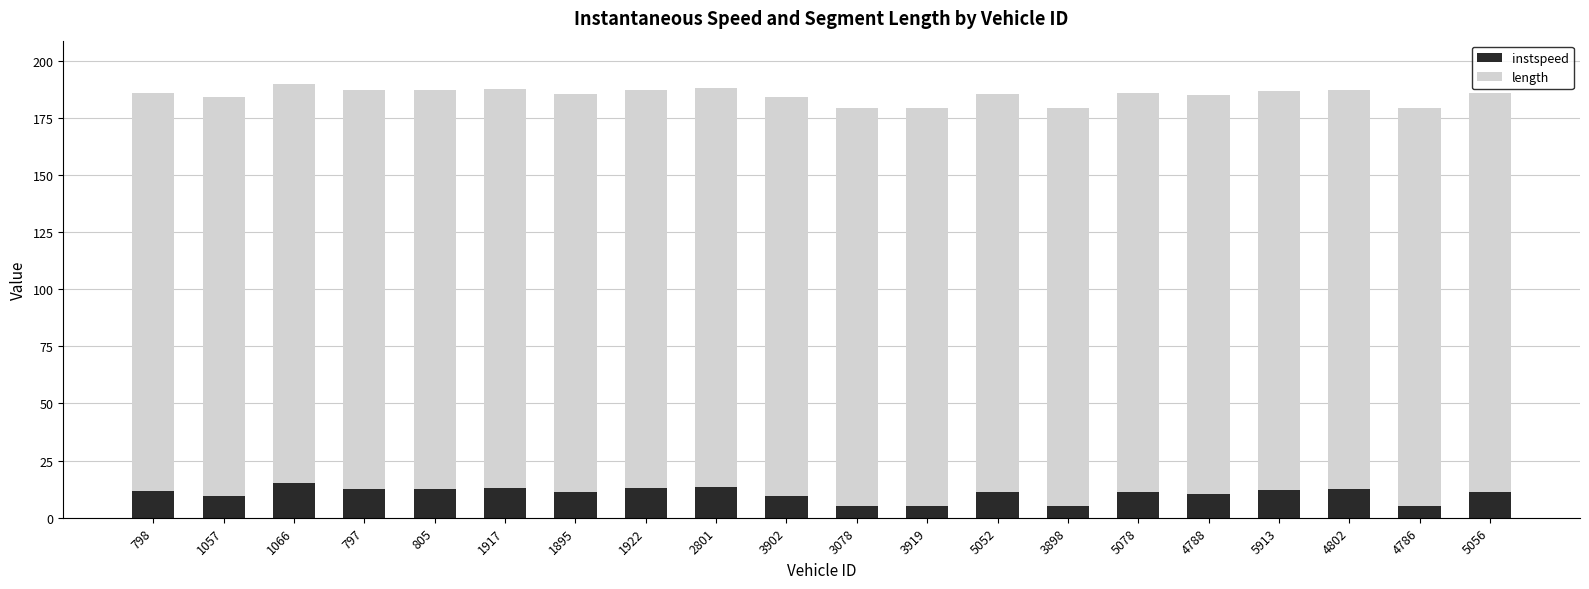

What is the minimum value for instspeed?

5.0